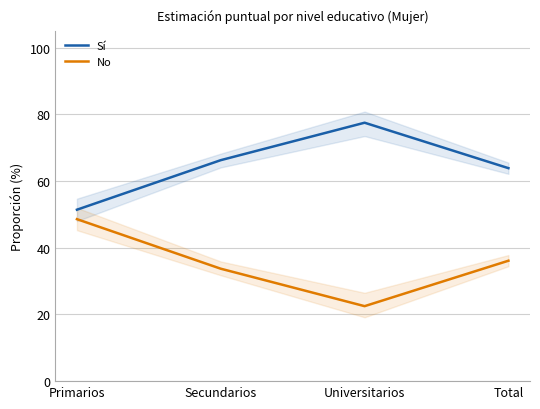

Reading left to right, what are all the values shown in this chart?

Sí: Primarios=0.5	Secundarios=0.7	Universitarios=0.8	Total=0.6
No: Primarios=0.5	Secundarios=0.3	Universitarios=0.2	Total=0.4